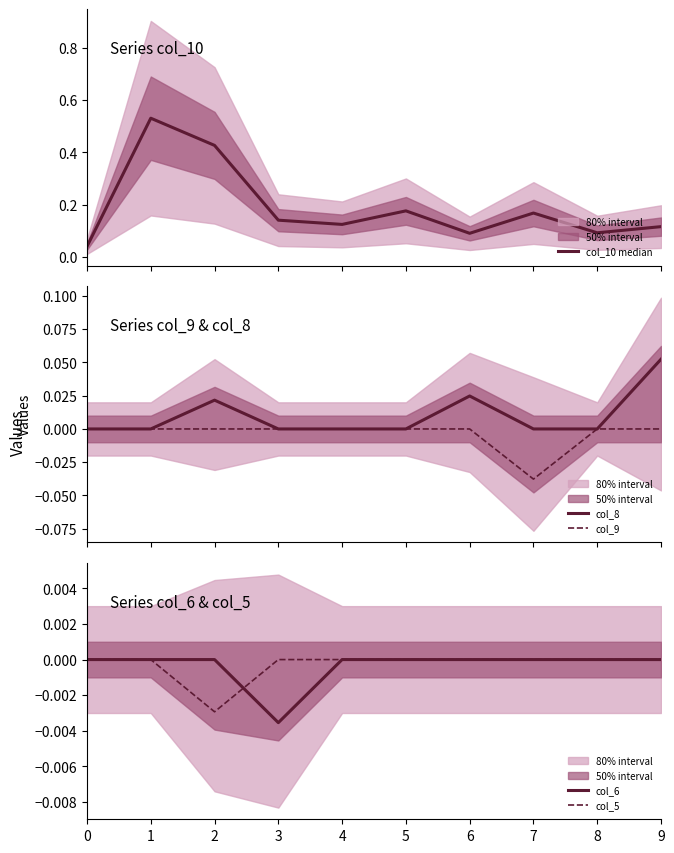

Reading right to left, transcribe all the data shown in this chart.

col_10 median: 0.1	0.1	0.2	0.1	0.2	0.1	0.1	0.4	0.5	0.0
col_8: 0.1	0.0	0.0	0.0	0.0	0.0	0.0	0.0	0.0	0.0
col_9: 0.0	0.0	-0.0	0.0	0.0	0.0	0.0	0.0	0.0	0.0
col_6: 0.0	0.0	0.0	0.0	0.0	0.0	-0.0	0.0	0.0	0.0
col_5: 0.0	0.0	0.0	0.0	0.0	0.0	0.0	-0.0	0.0	0.0